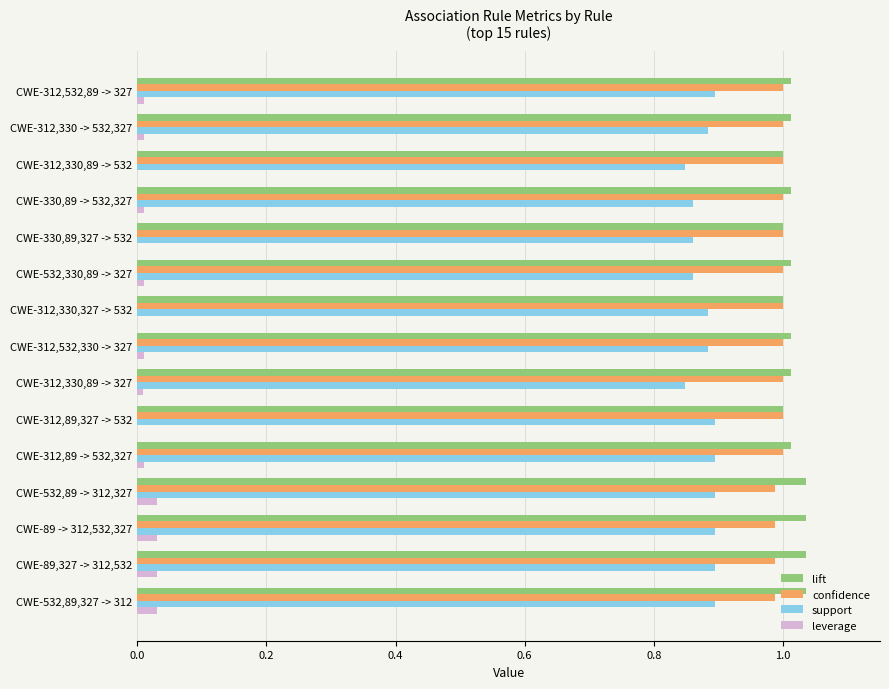

Is the value of leverage at CWE-532,89 -> 312,327 greater than the value of lift at CWE-312,330 -> 532,327?

No